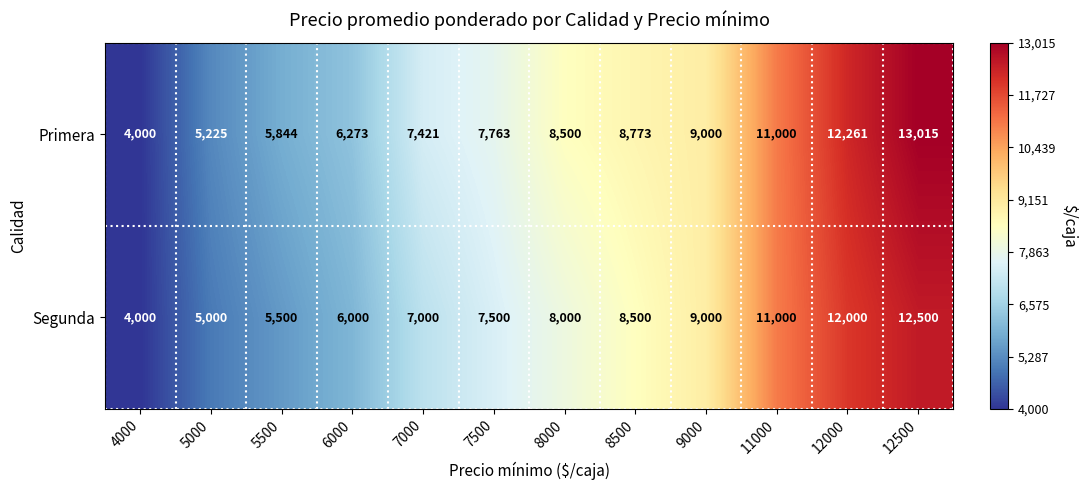

Count the number of data series in this chart.

2